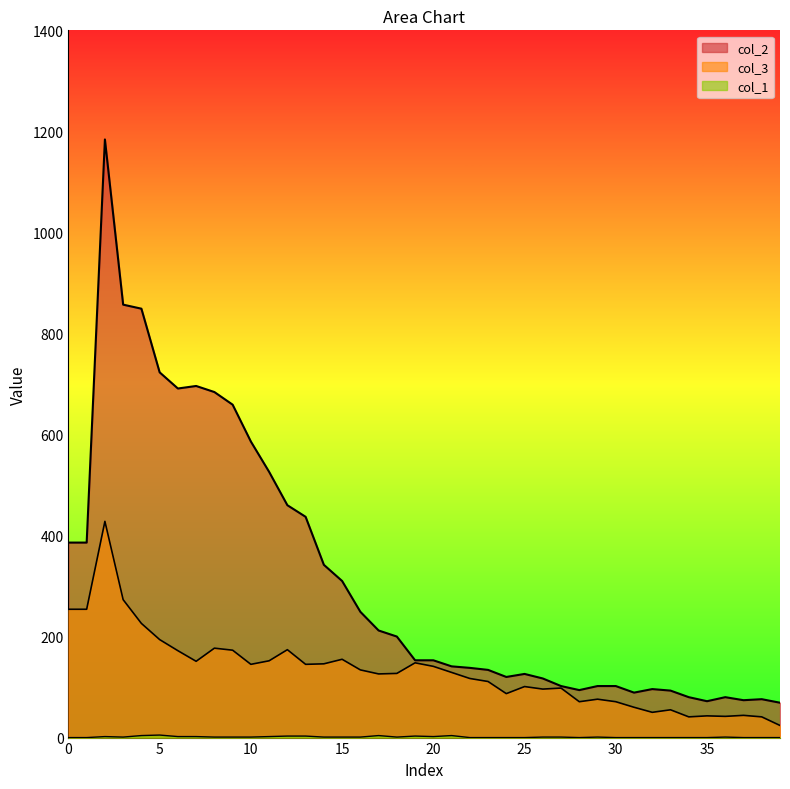

Which has a higher value, 22 or 33?

22